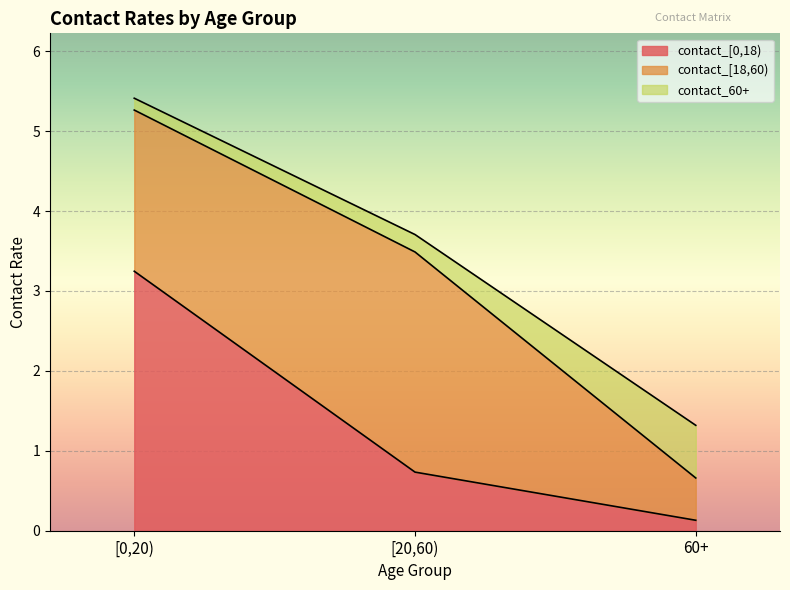

What is the lowest value of the contact_60+ series?

0.1